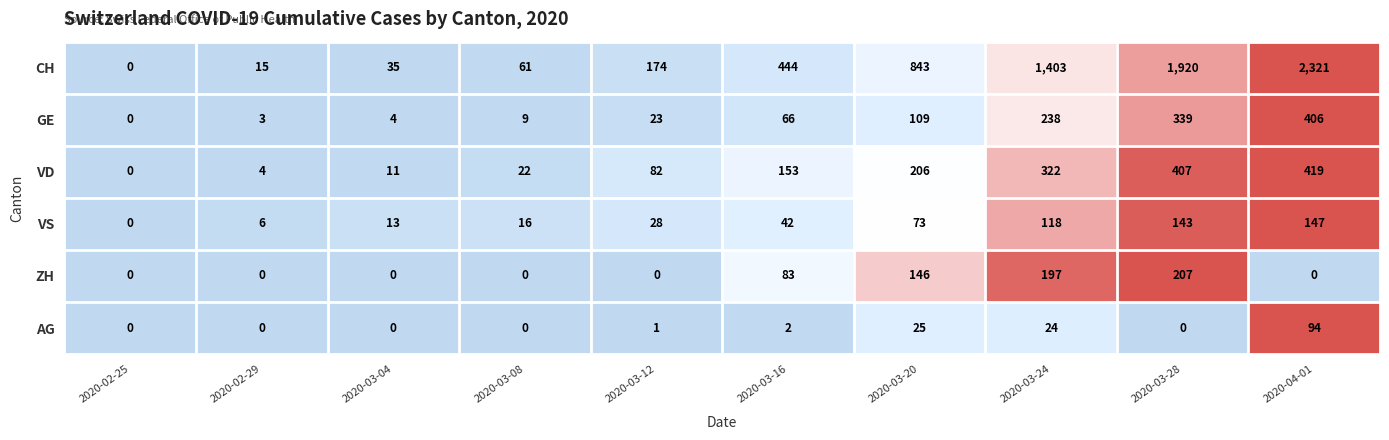

At which category is the sum across all series the highest?

2020-04-01